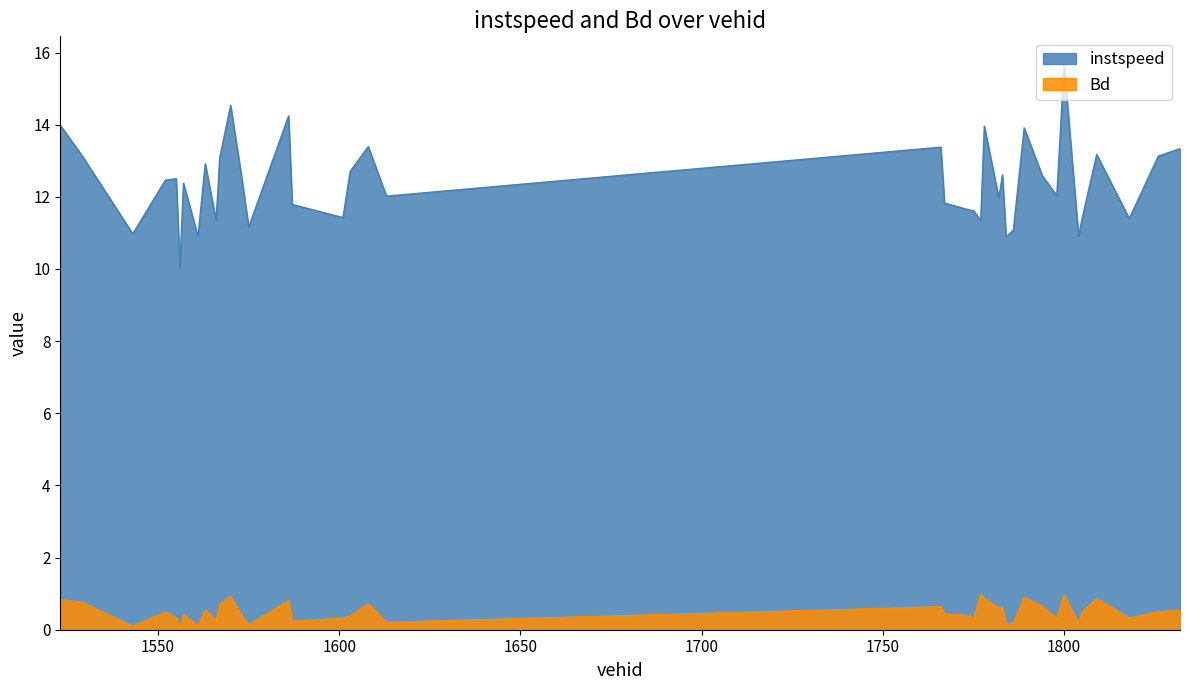

What is the sum of all instspeed values?

495.4